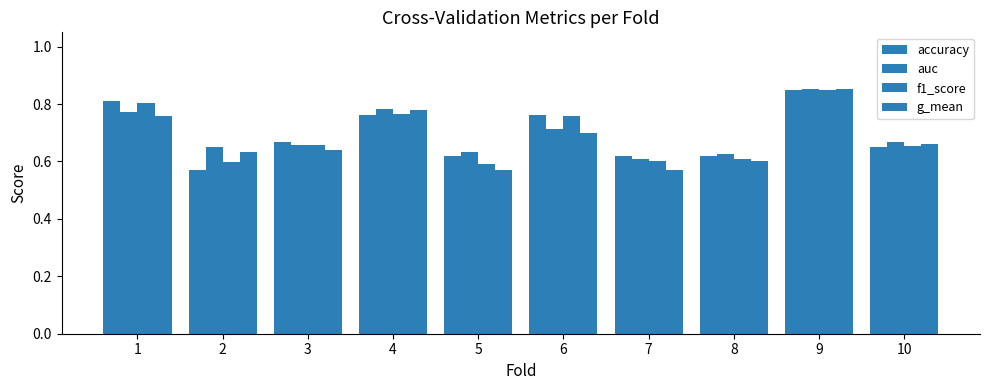

The auc series shows 0.7 at 2. True or false?

True